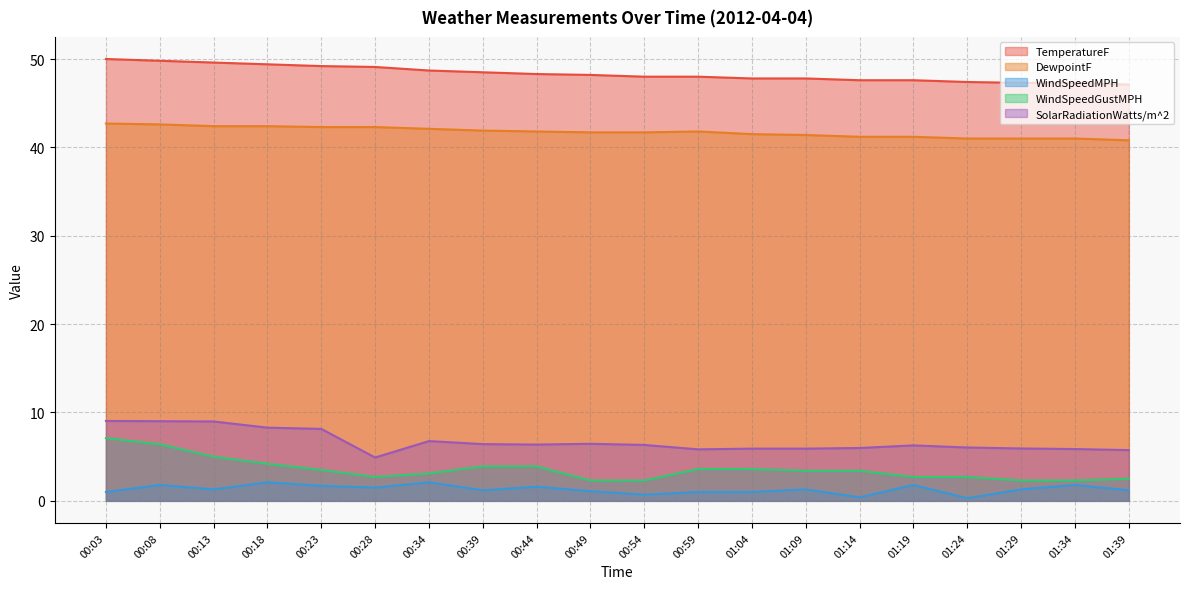

What are all the series names shown in the legend?

TemperatureF, DewpointF, WindSpeedMPH, WindSpeedGustMPH, SolarRadiationWatts/m^2